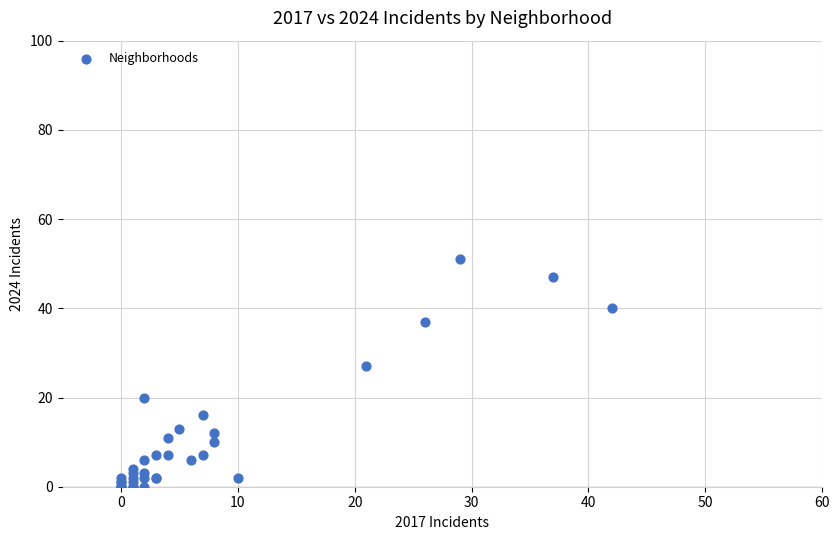

What Y value in the scatter plot is closest to 25?

27